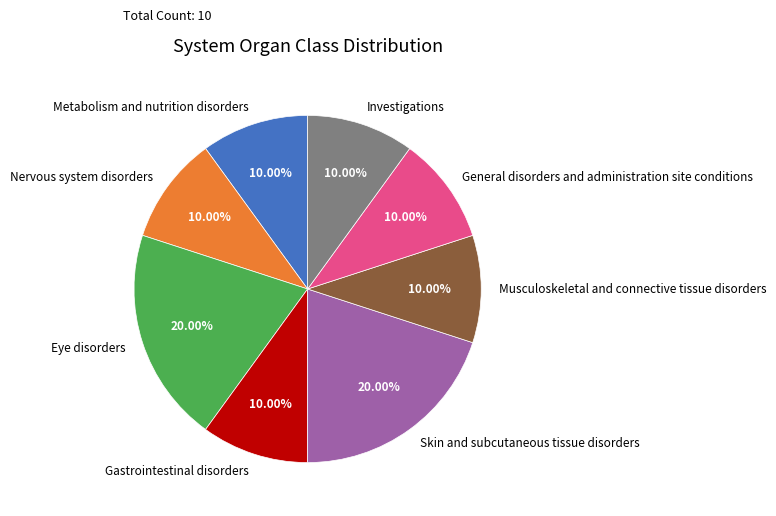

Count the number of slices in the pie.

8